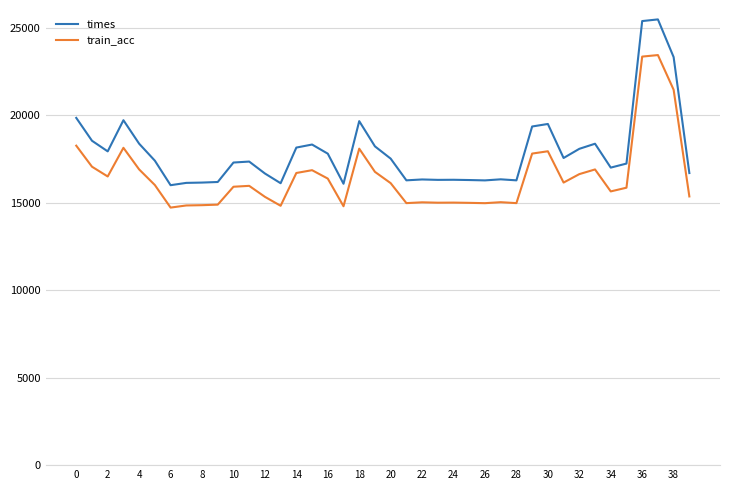

What is the minimum value for train_acc?

14712.7